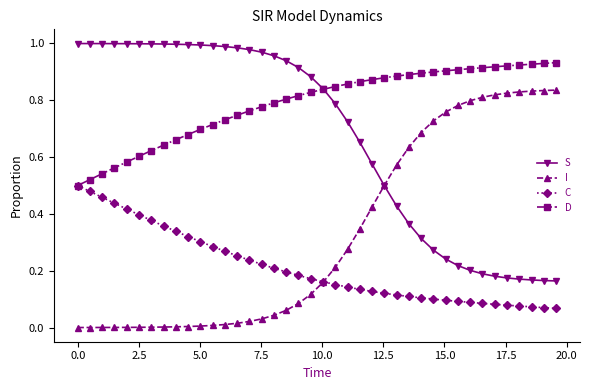

True or false: S and C cross at least once.

False